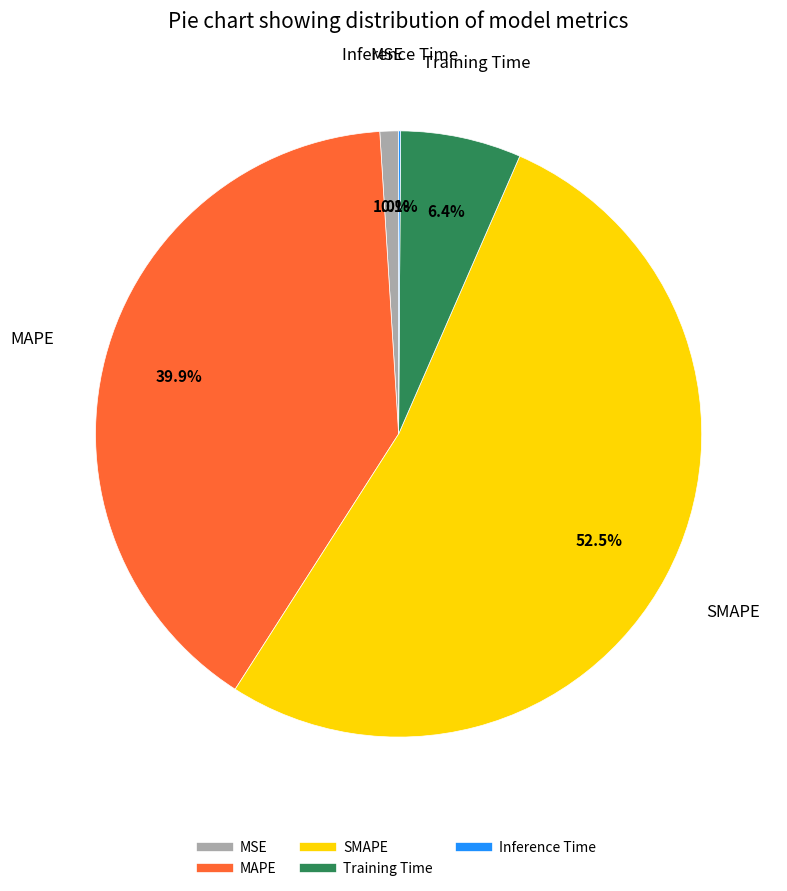

Does MAPE represent more than half of the total?

No